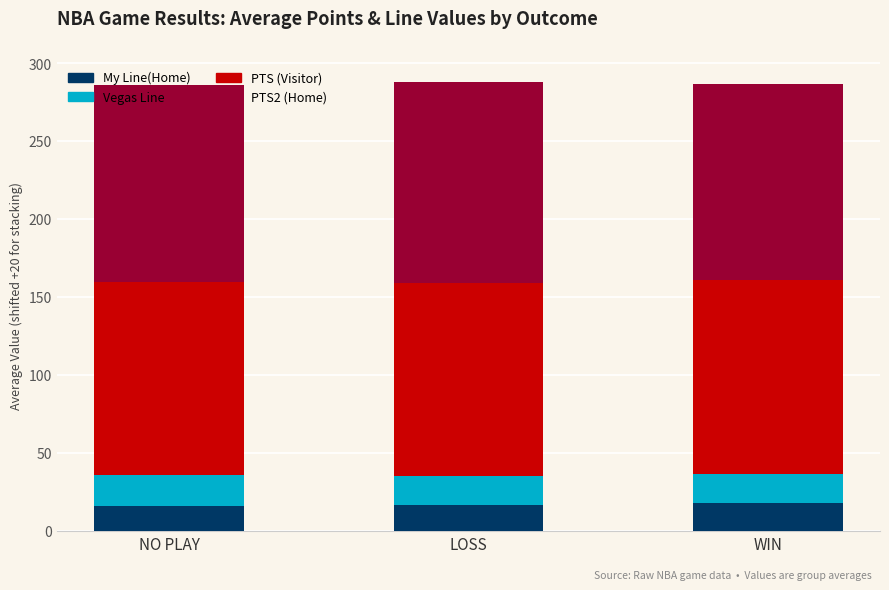

Are the bars grouped side by side (vs. stacked)?

No